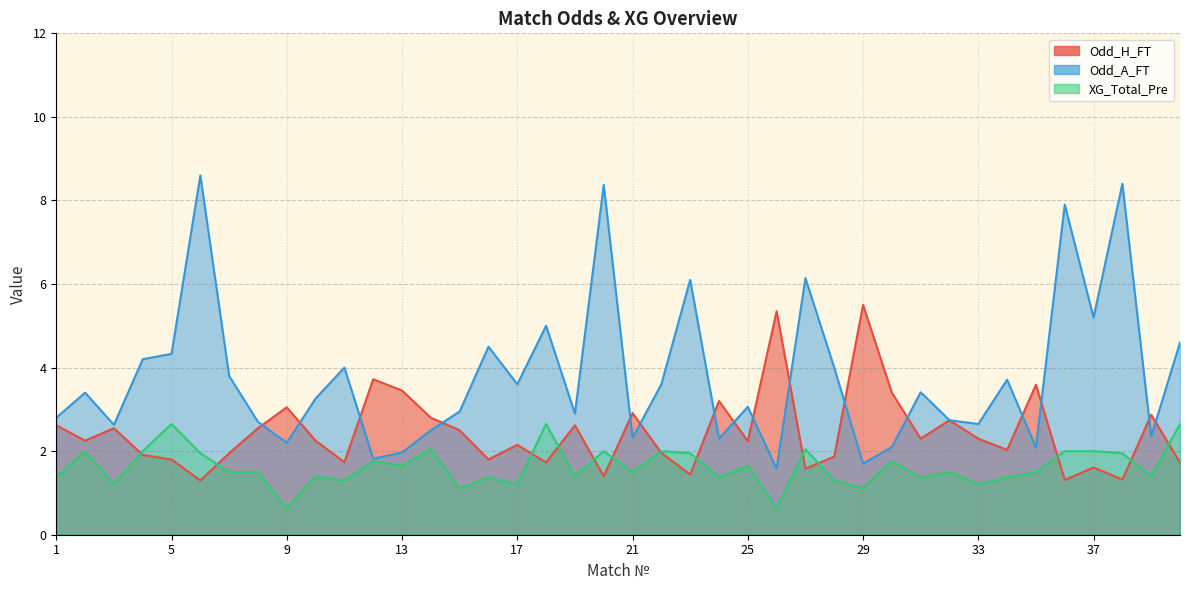

At which category does Odd_A_FT reach its first local valley?

3